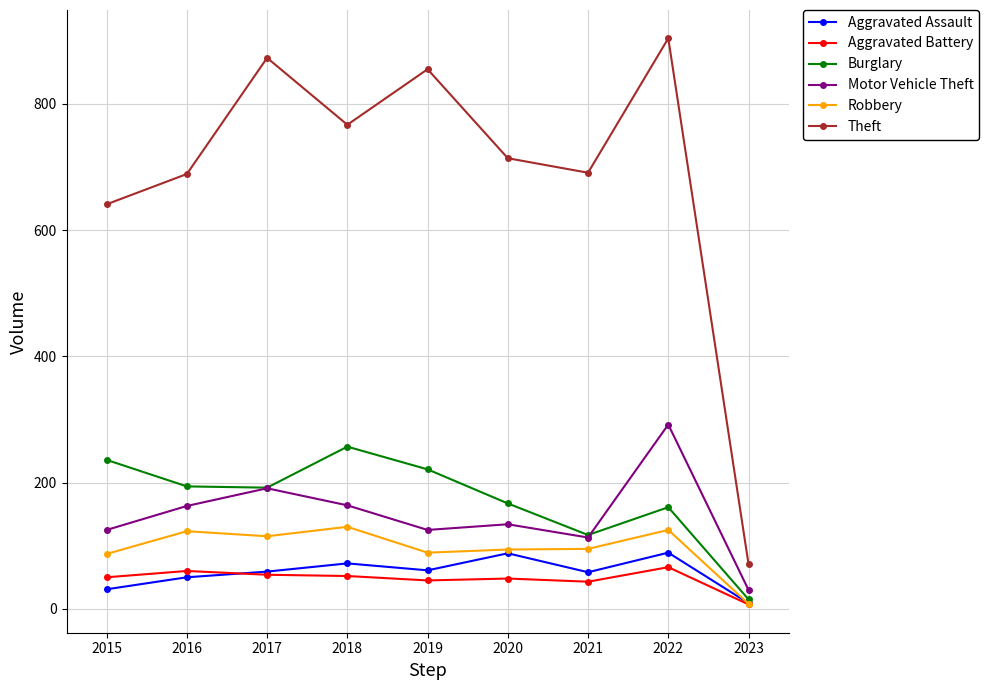

In Motor Vehicle Theft, how many points are higher than both neighbors (excluding endpoints)?

3